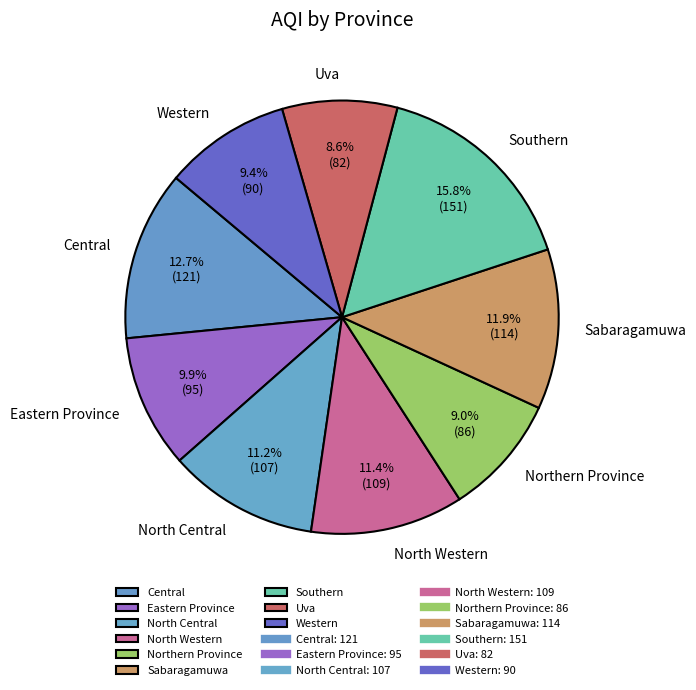

Is there any slice that represents more than half of the pie?

No